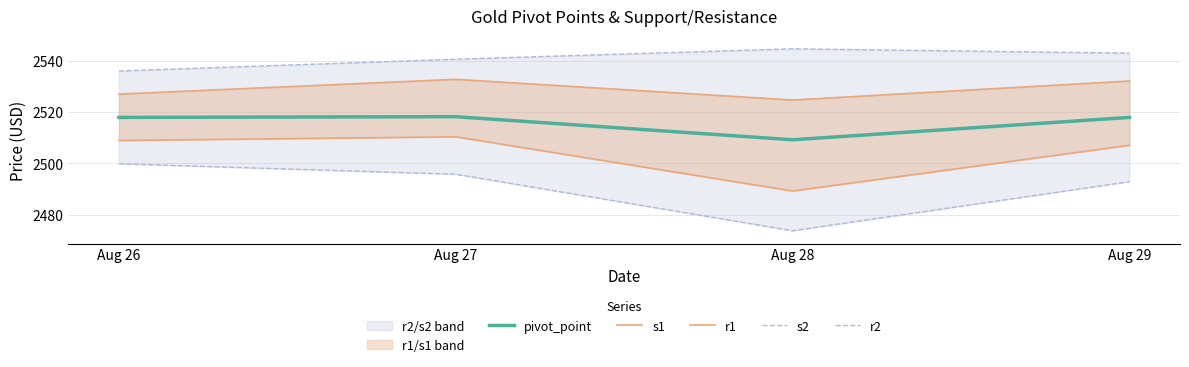

Which series changed the most between Aug 27 and Aug 28?

s2